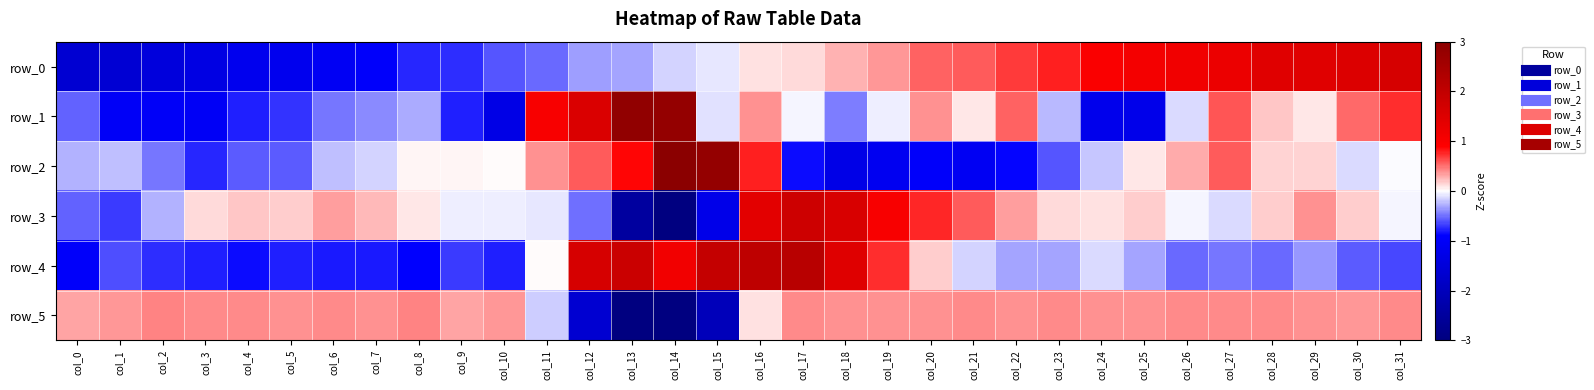

At which category is the sum across all series the highest?

col_16